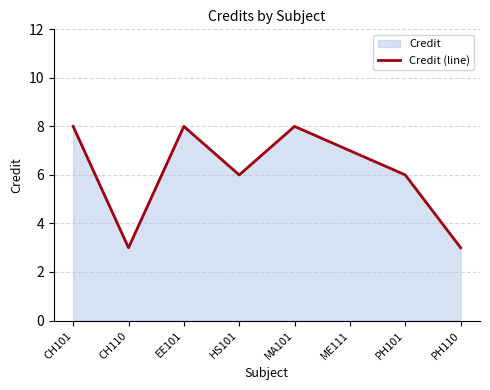

Approximately how many times larger is the value at CH101 compared to PH110?

2.7